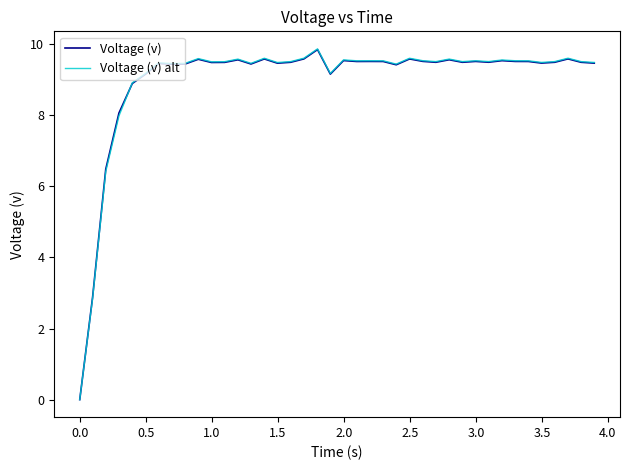

What is the maximum value for Voltage (v) alt?

9.9